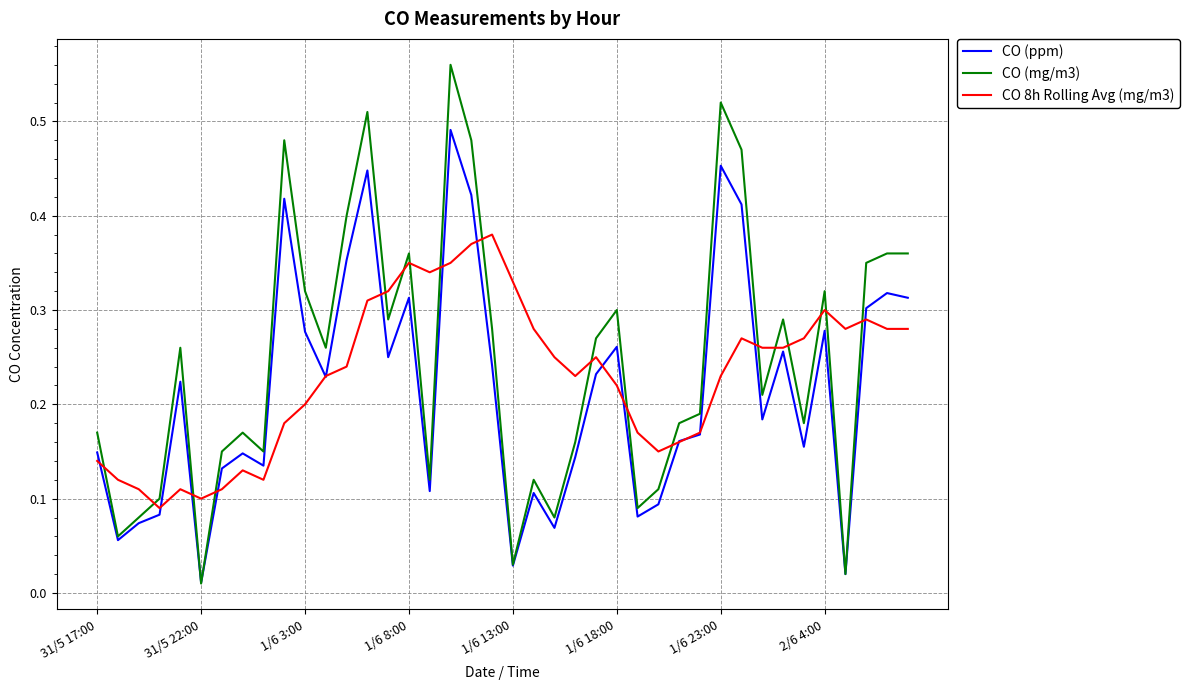

True or false: CO 8h Rolling Avg (mg/m3) has more than 2 points higher than both neighbors.

True